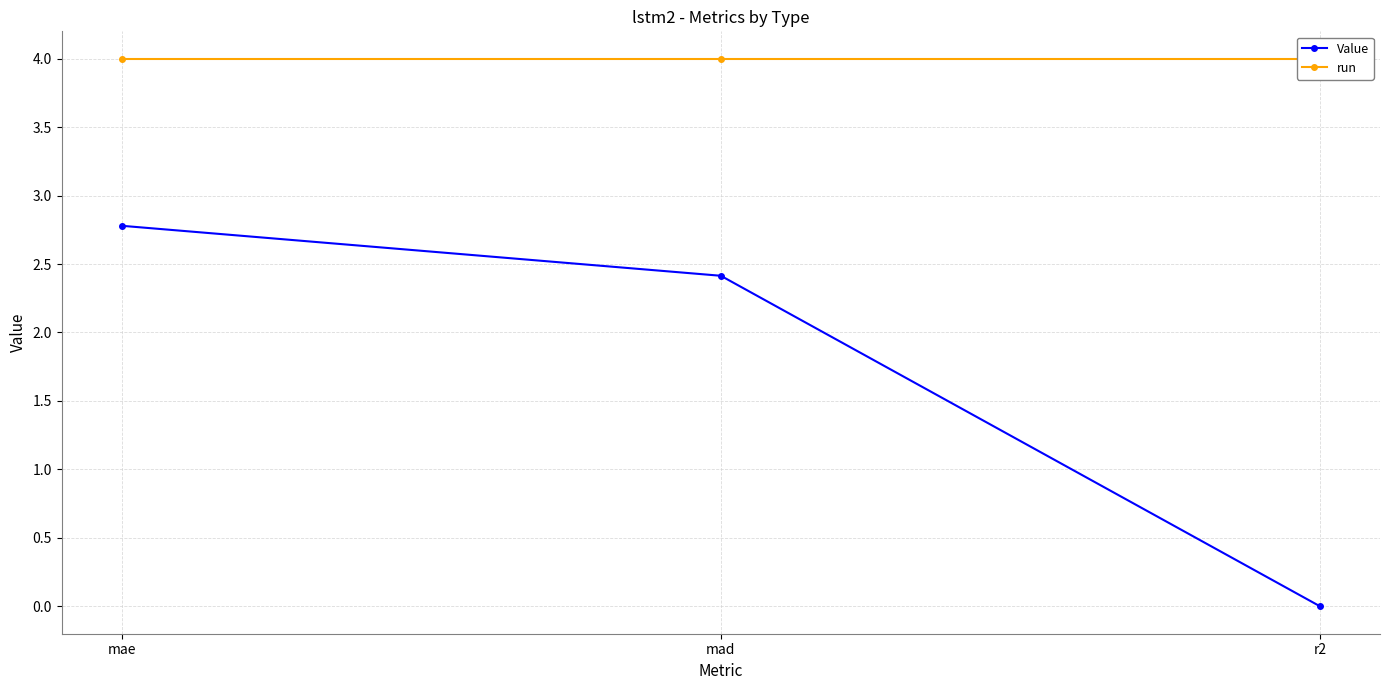

Reading right to left, extract all data points from this chart.

Value: r2=-0.0	mad=2.4	mae=2.8
run: r2=4.0	mad=4.0	mae=4.0